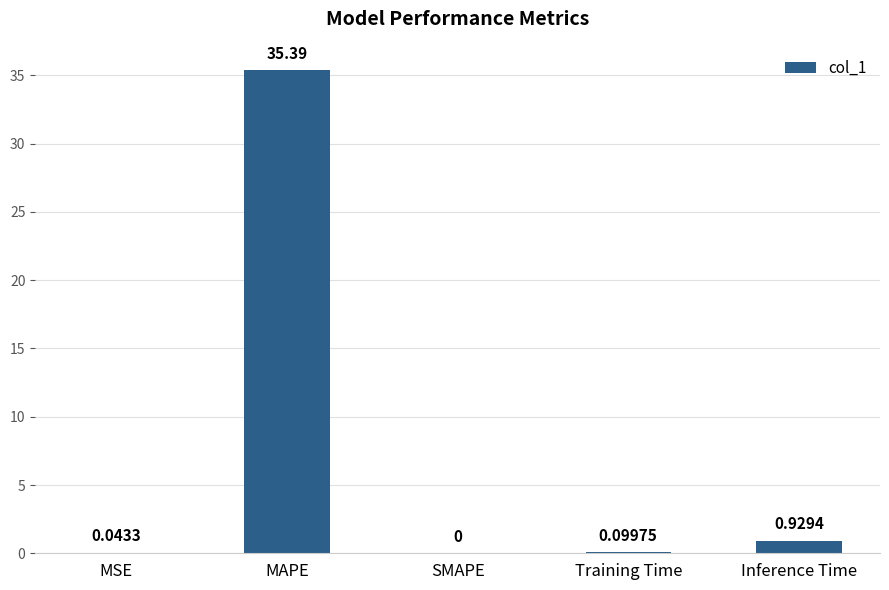

At which category does the chart reach its peak across all series?

MAPE